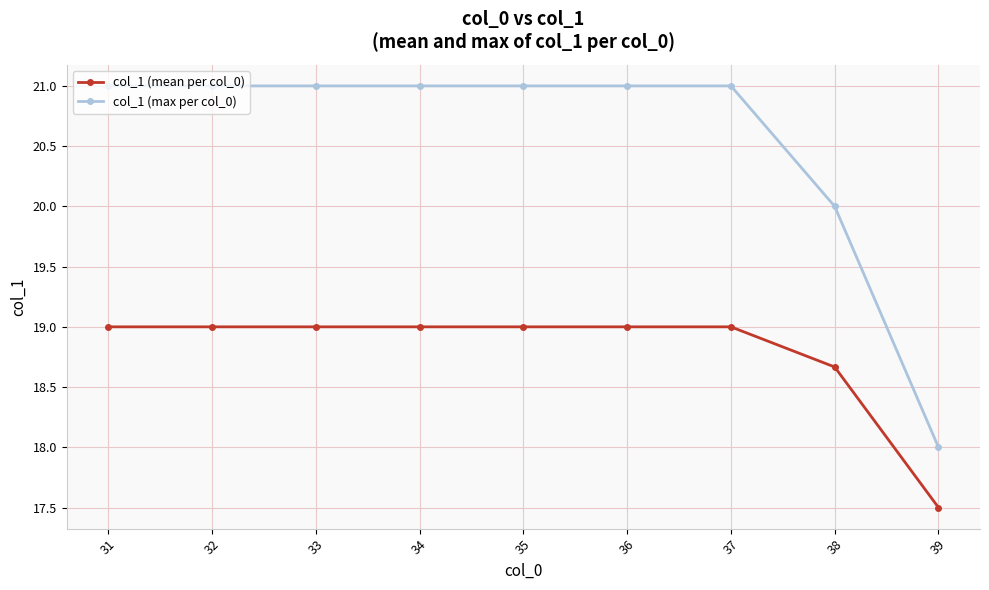

What is the difference between the highest and lowest values at 36?

2.0